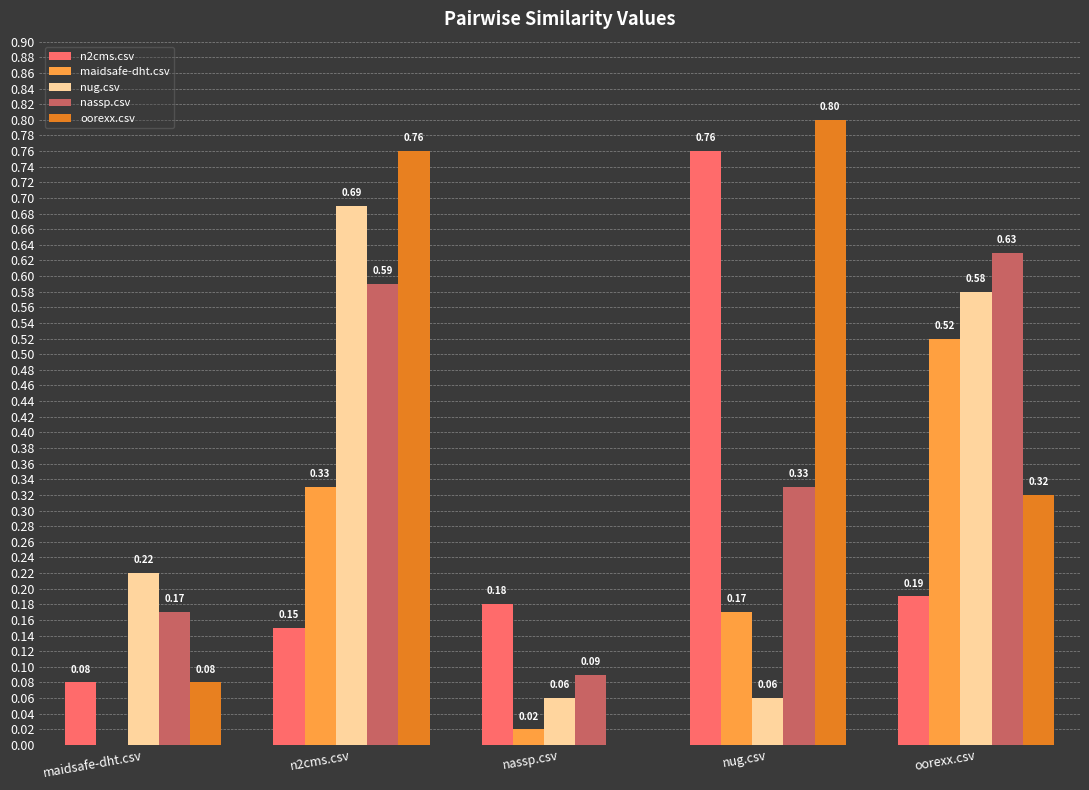

At which category does the chart reach its peak across all series?

nug.csv